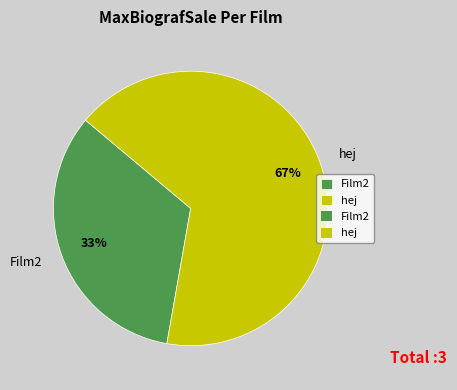

Which category has the biggest portion of the pie?

hej